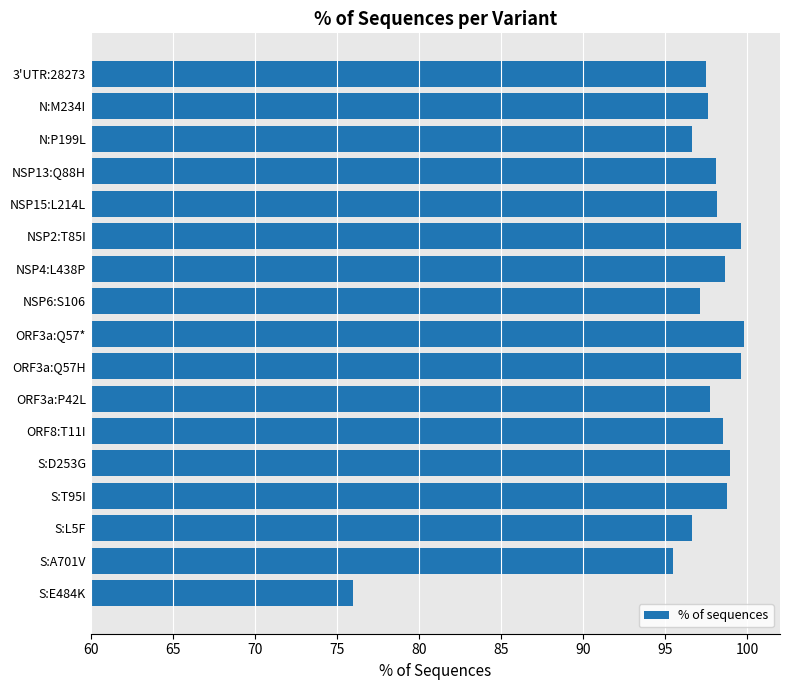

What is the difference between the second highest and minimum values?

23.7